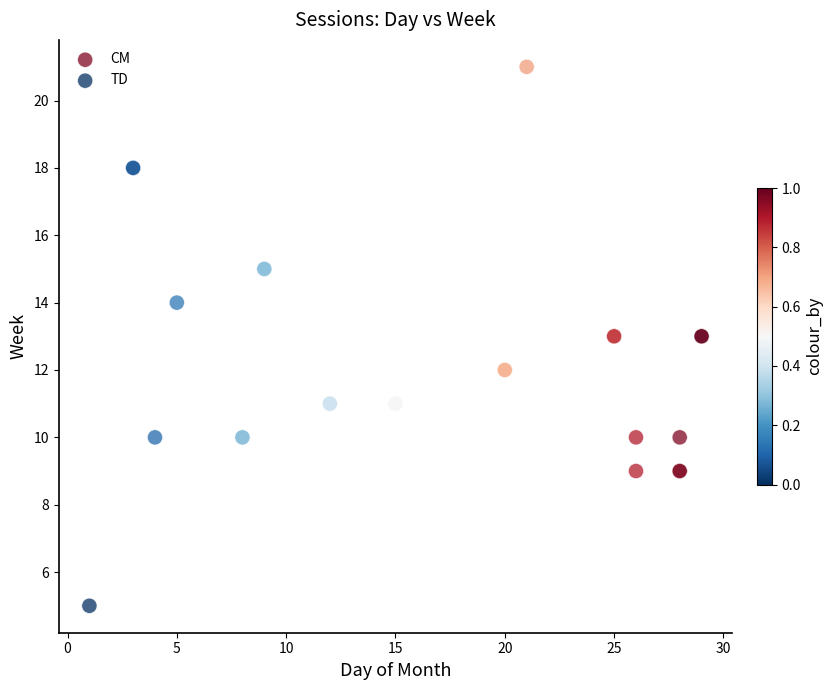

Which series has the largest Y range (max minus min)?

TD